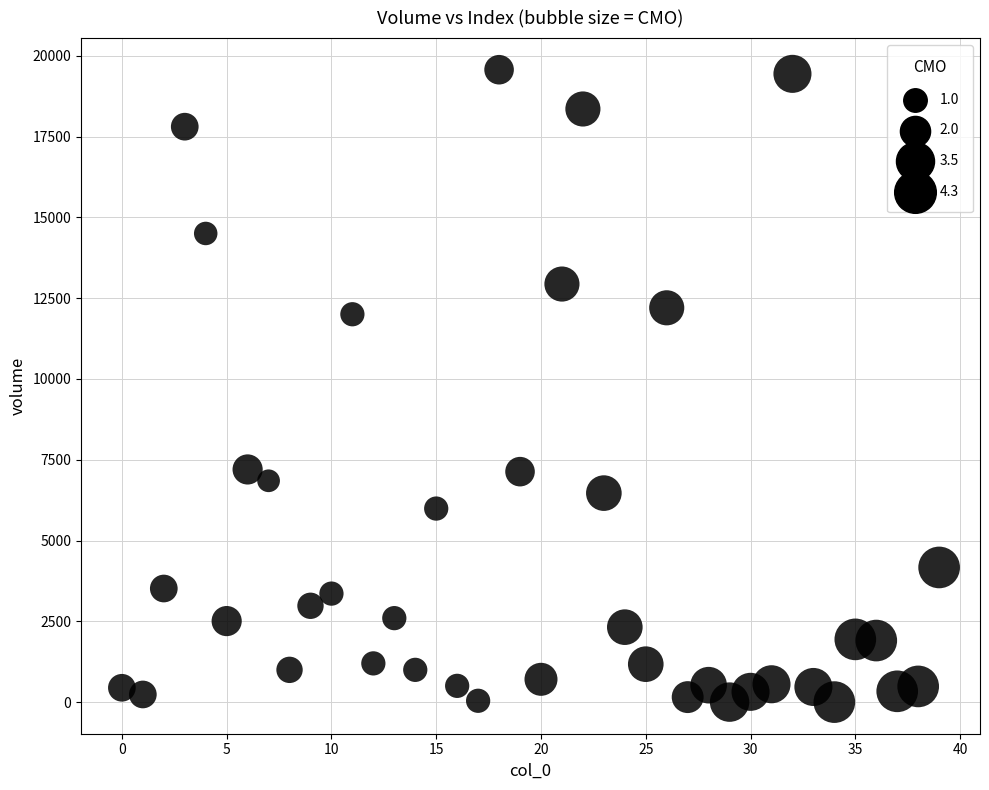

Count the number of points in this scatter plot.

40